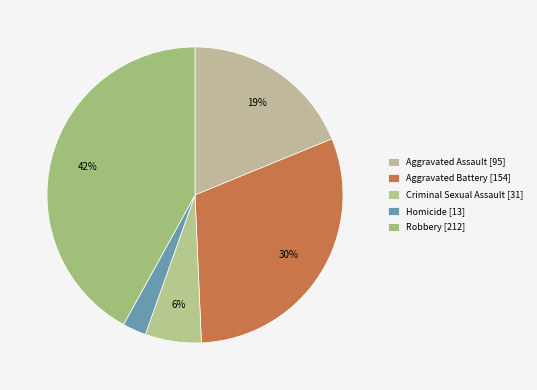

Does any single category account for the majority?

No